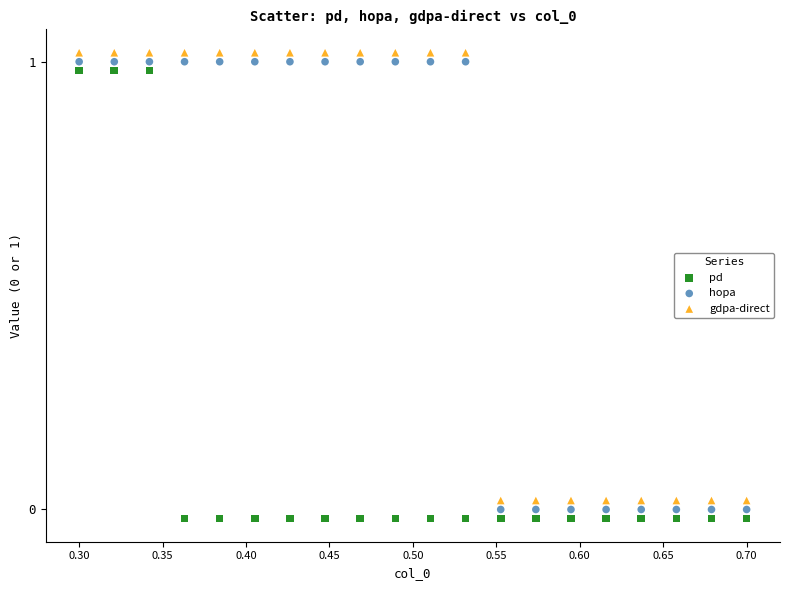

What is the X range (max minus min) for the scatter plot?

0.4